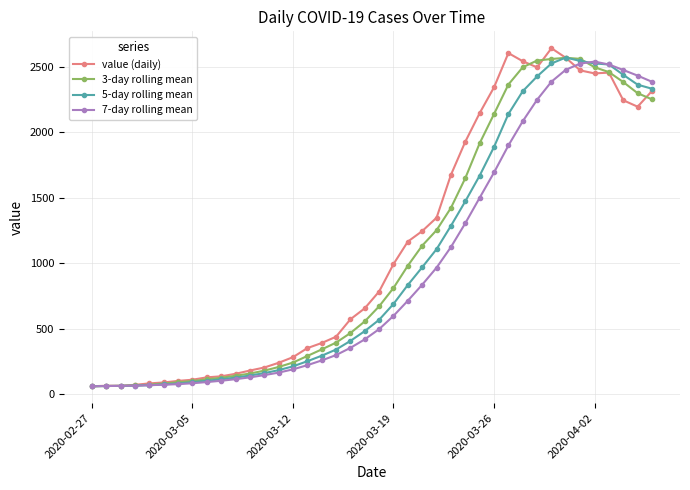

At how many categories does at least one series exceed 2034?

13